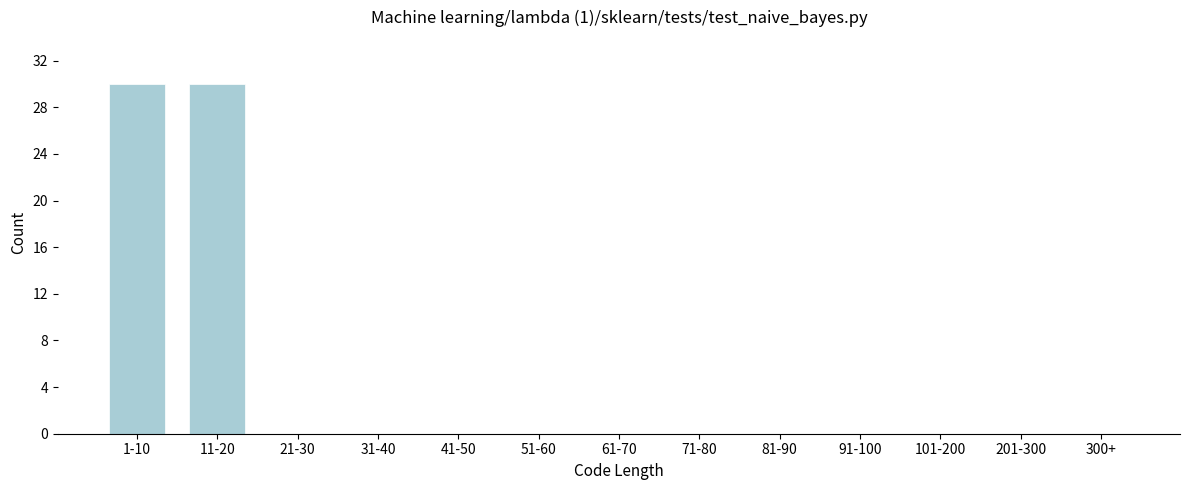

Reading right to left, what are all the values shown in this chart?

300+=0	201-300=0	101-200=0	91-100=0	81-90=0	71-80=0	61-70=0	51-60=0	41-50=0	31-40=0	21-30=0	11-20=30	1-10=30